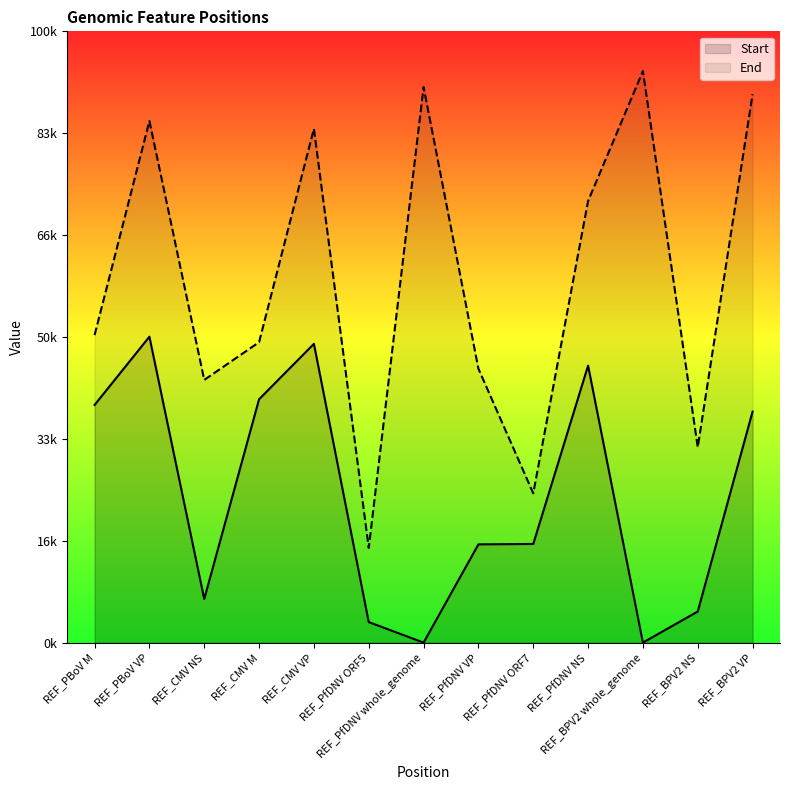

At which label is Start closest to 1502?

REF_PfDNV ORF7